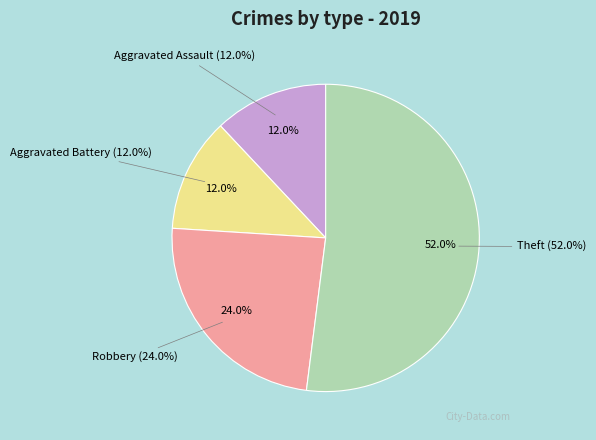

The Theft slice represents 64% of the pie. True or false?

False